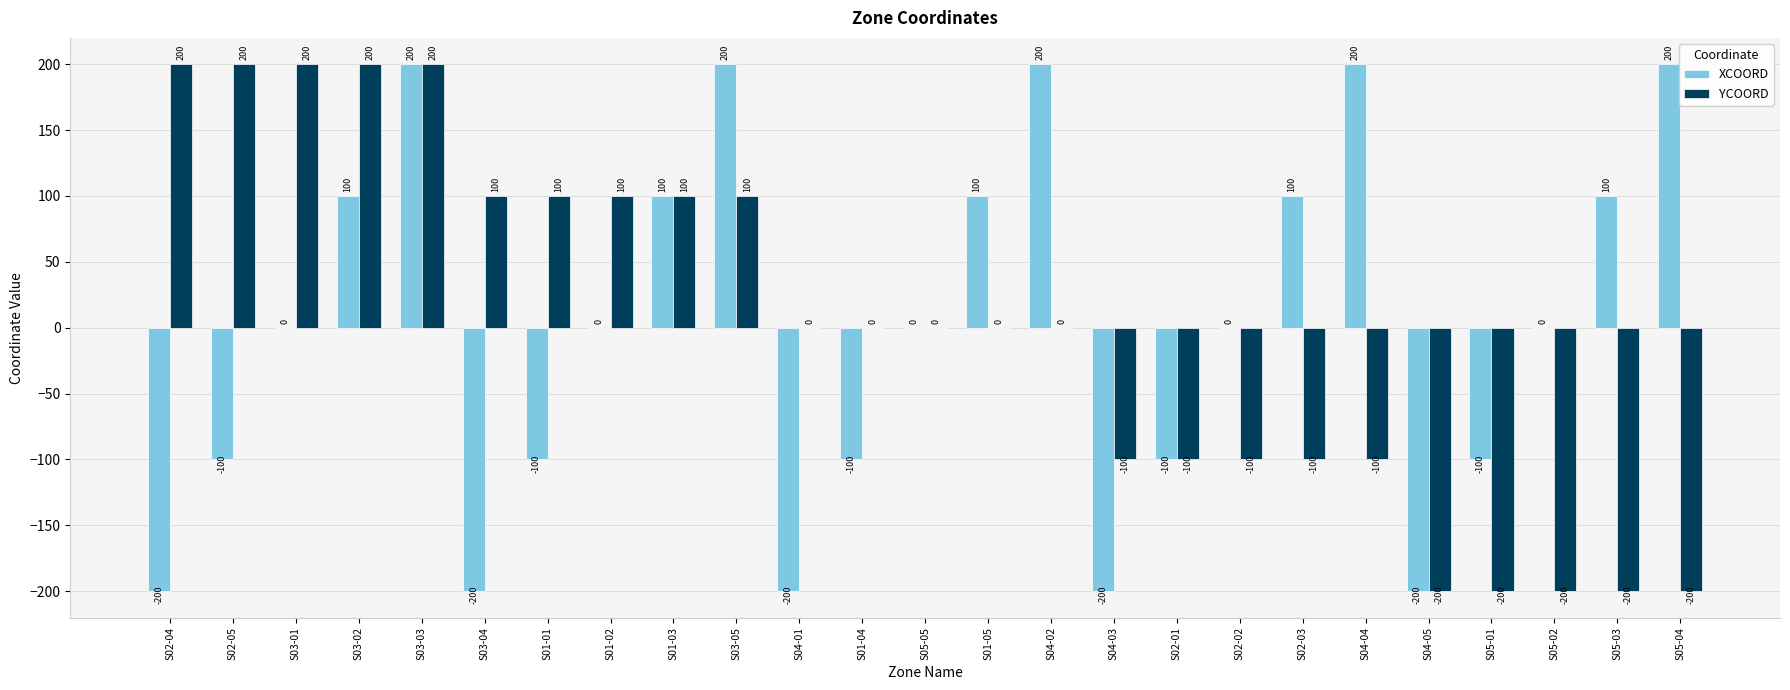

Are the bars grouped side by side (vs. stacked)?

Yes